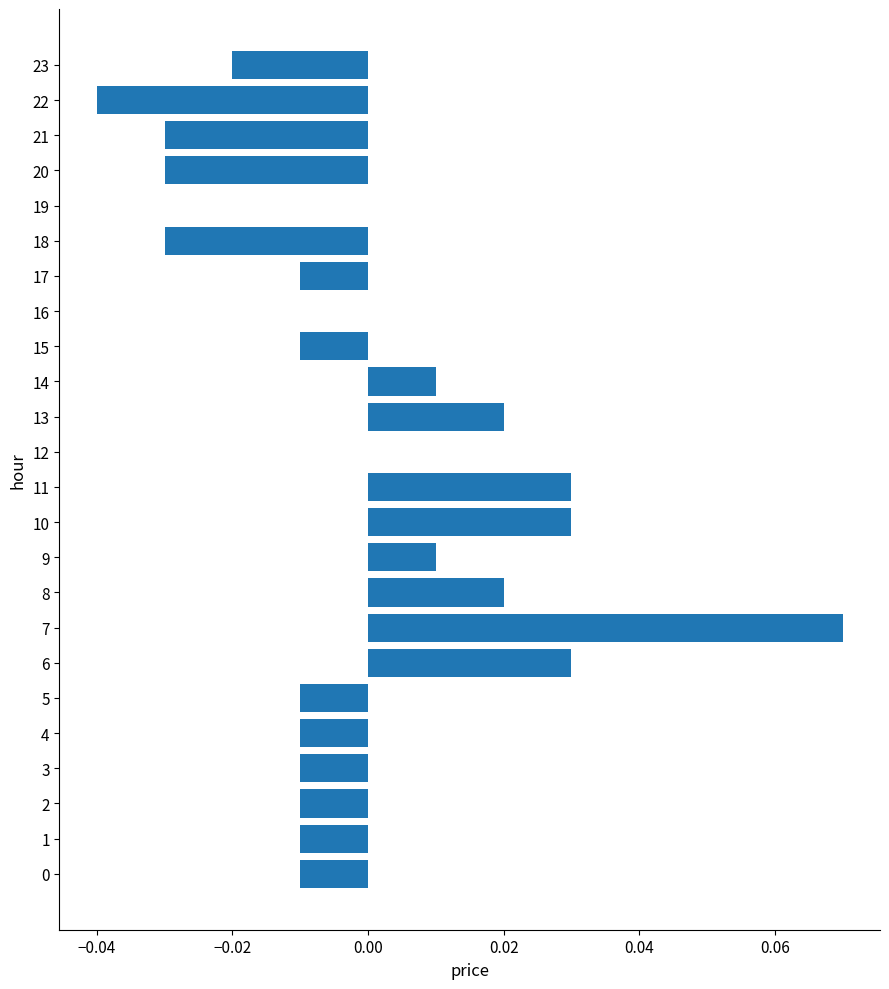

True or false: the data shows 0.0 at 9.

True